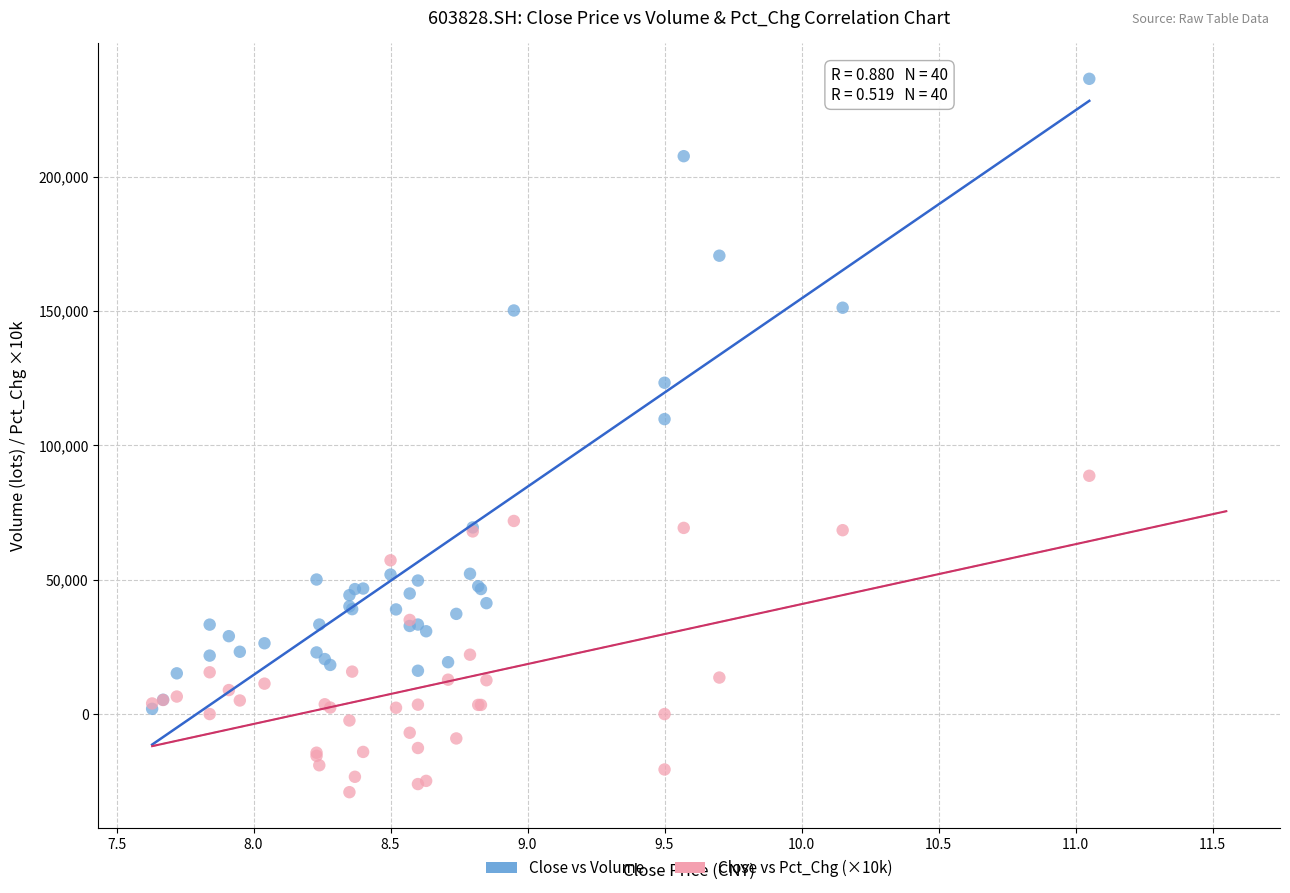

Across all series, what Y value is closest to 103653?

109749.2